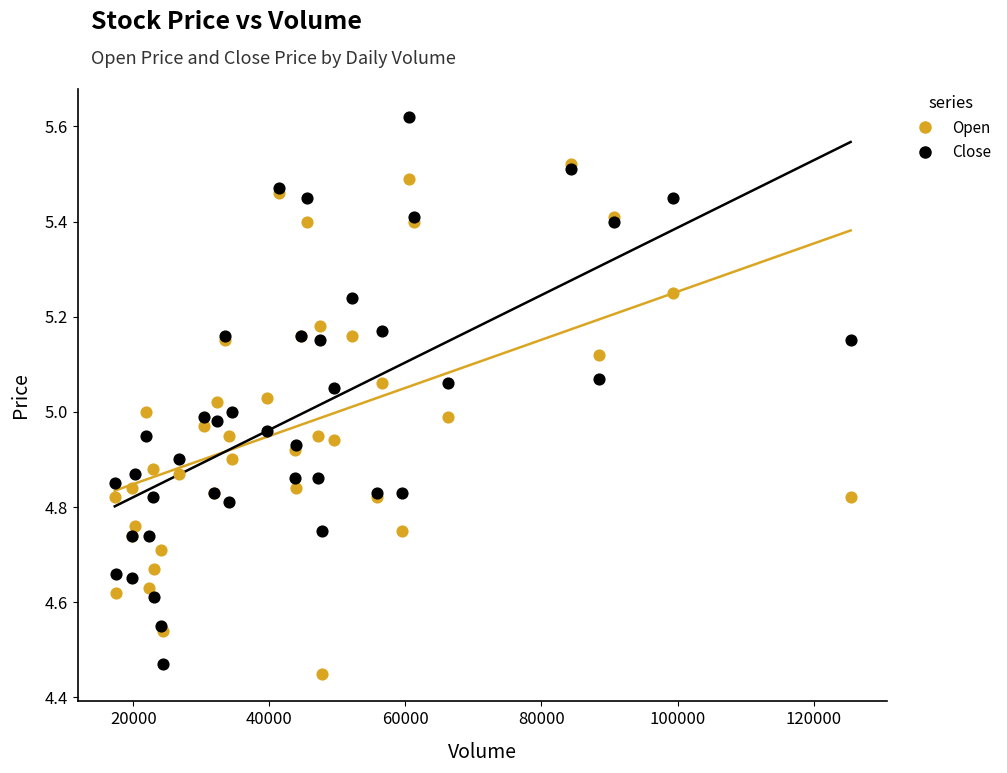

What are all the series names shown in the legend?

Open, Close